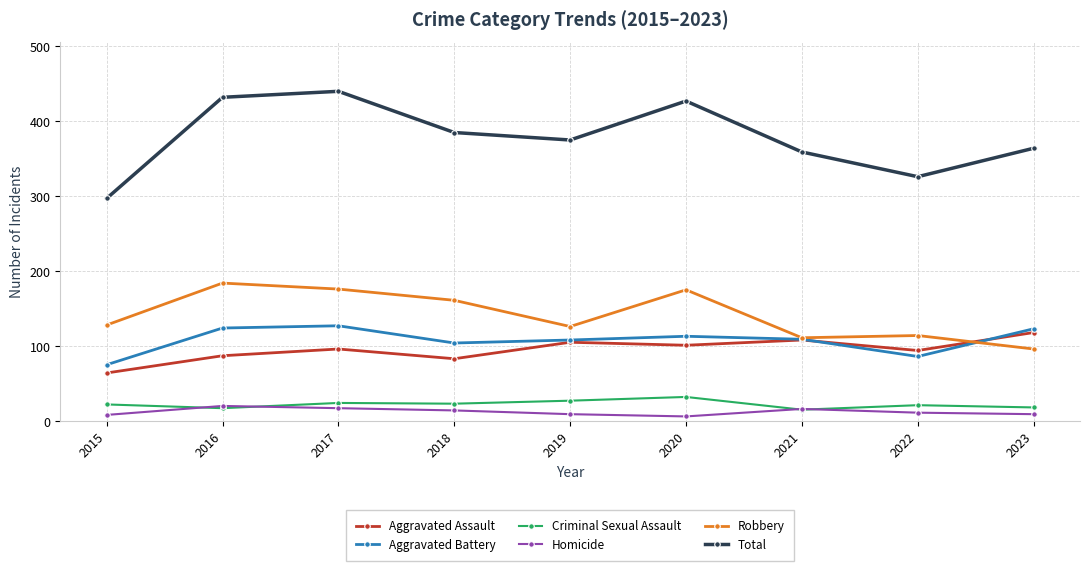

At which label does Total first exceed 375?

2016